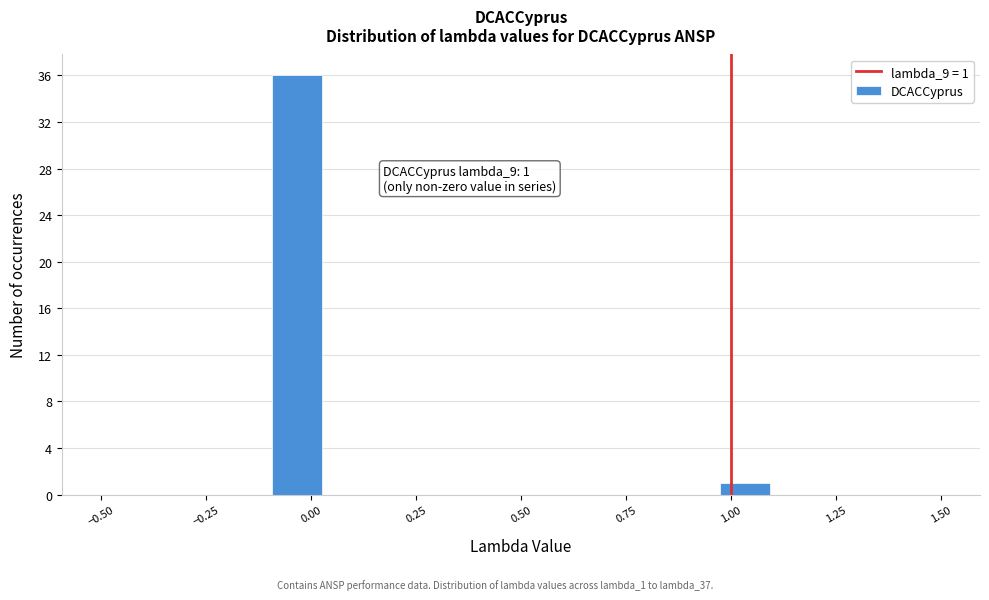

Read against the x-axis, roughly where is the centre of the tallest bar?

-0.05